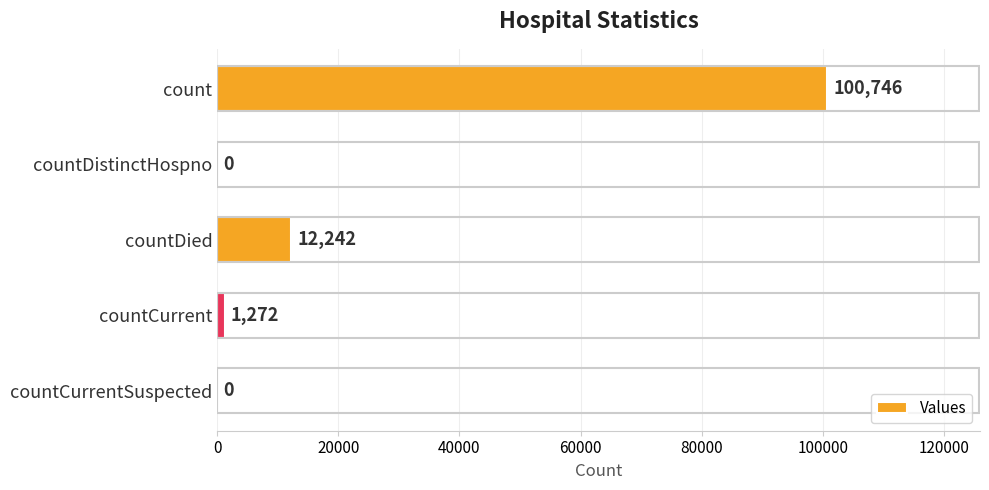

The chart shows a value of 17535 at countDied. True or false?

False